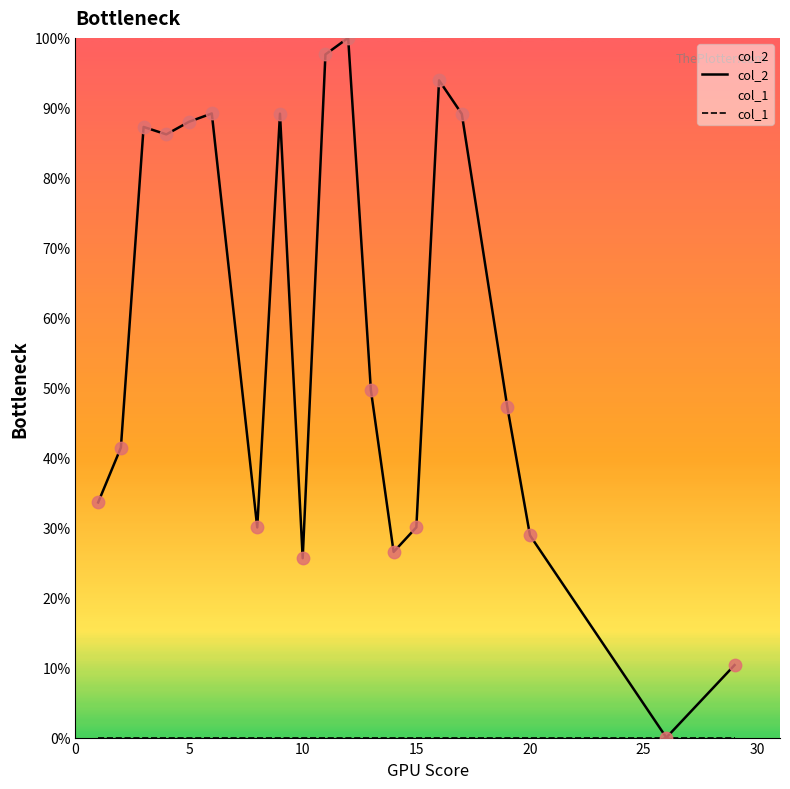

Is the value of col_1 at 17 greater than the value of col_2 at 9?

No